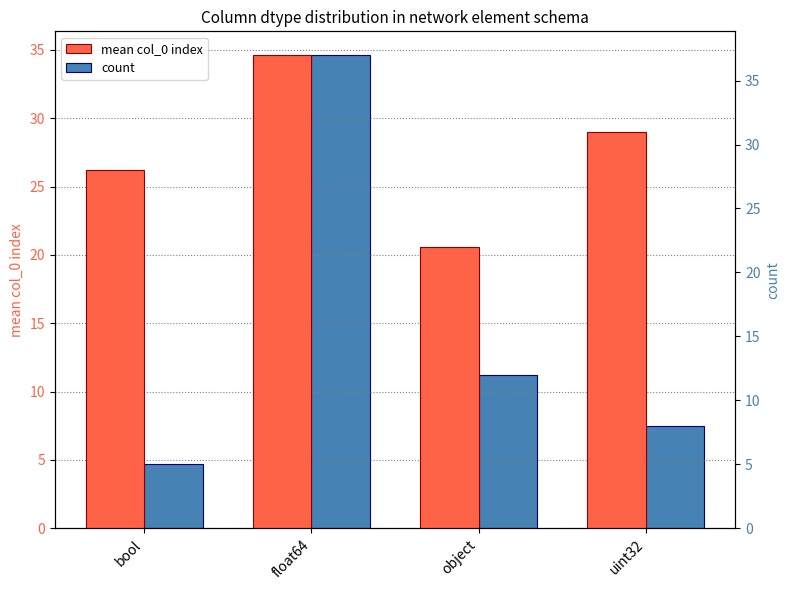

What is the minimum value shown in the chart?

5.0